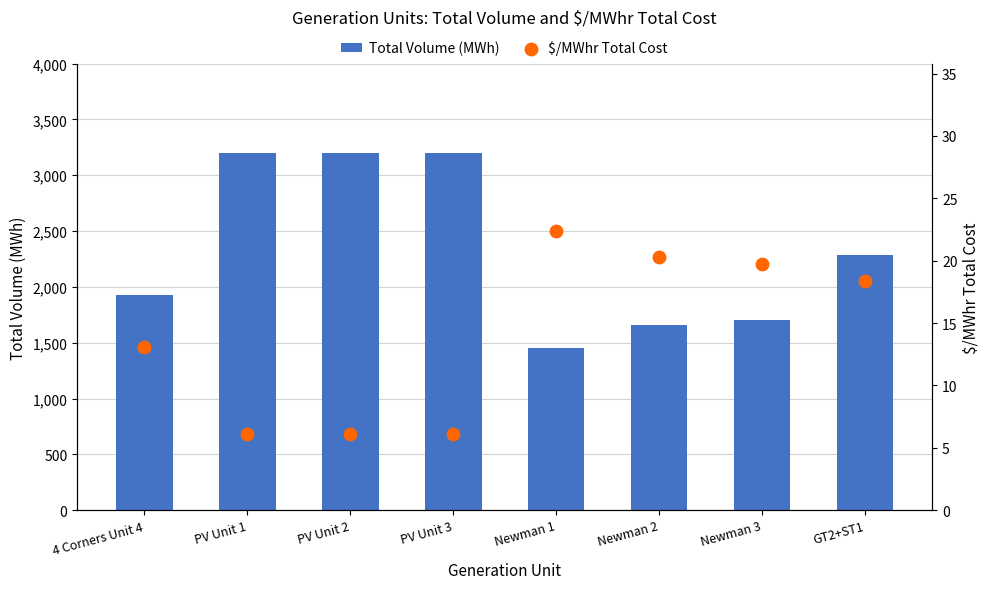

At which category is the sum across all series the highest?

PV Unit 1